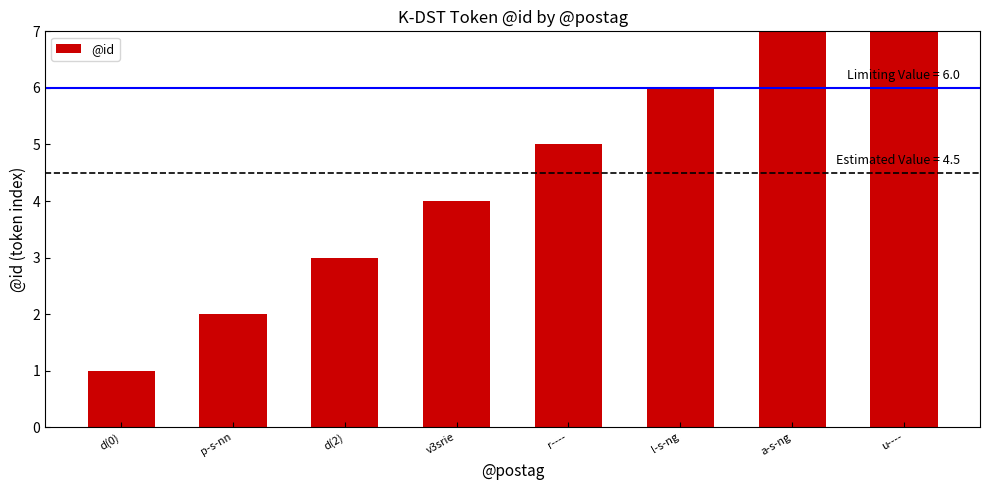

What is the ratio of the value at p-s-nn to the value at v3srie?

0.5